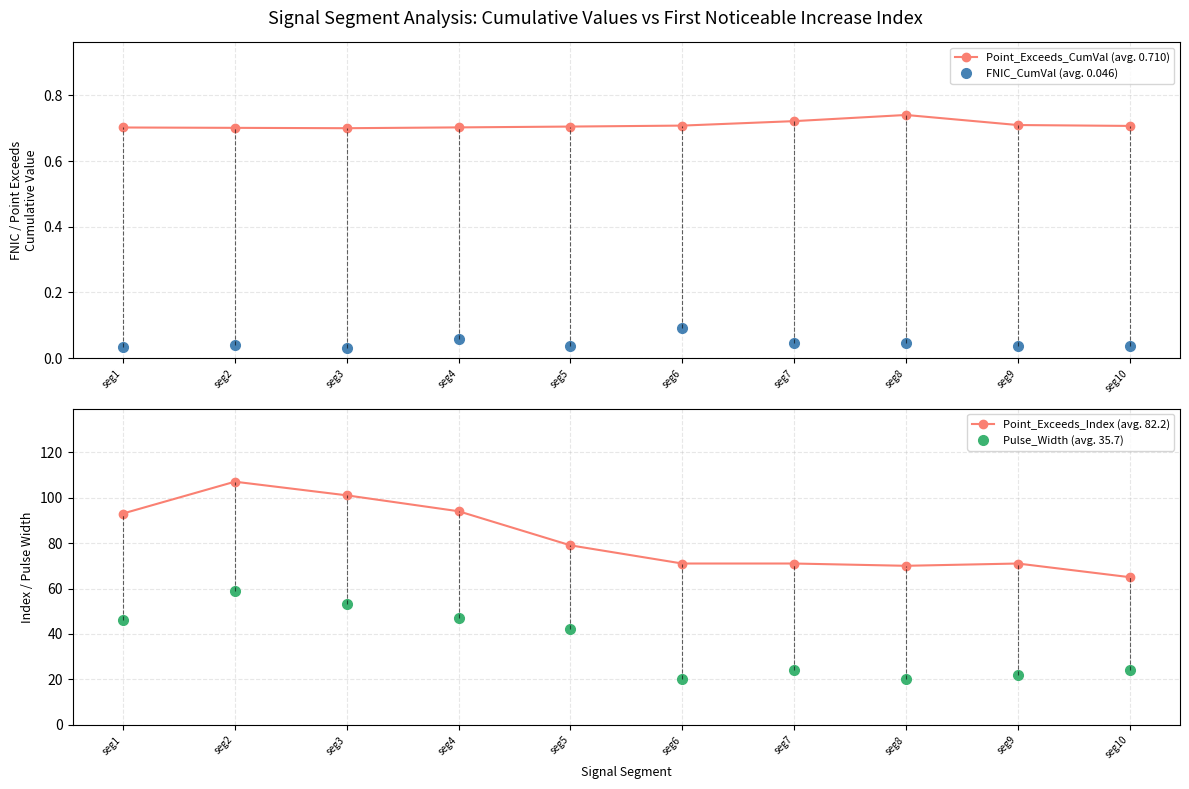

True or false: Pulse_Width (avg. 35.7) has more than 2 interior local peaks.

False